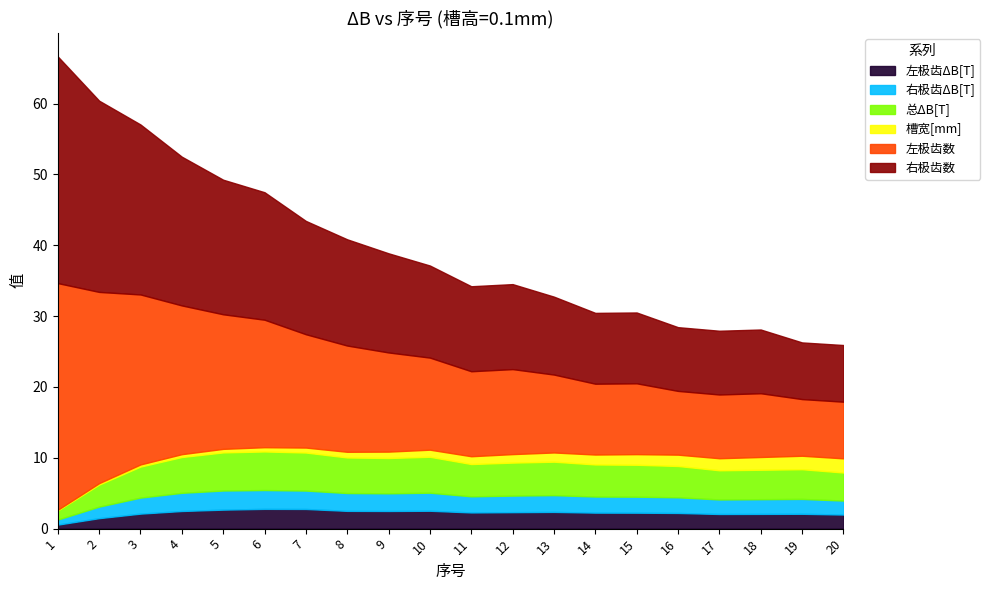

Where does the 槽宽[mm] series first go above 1?

11